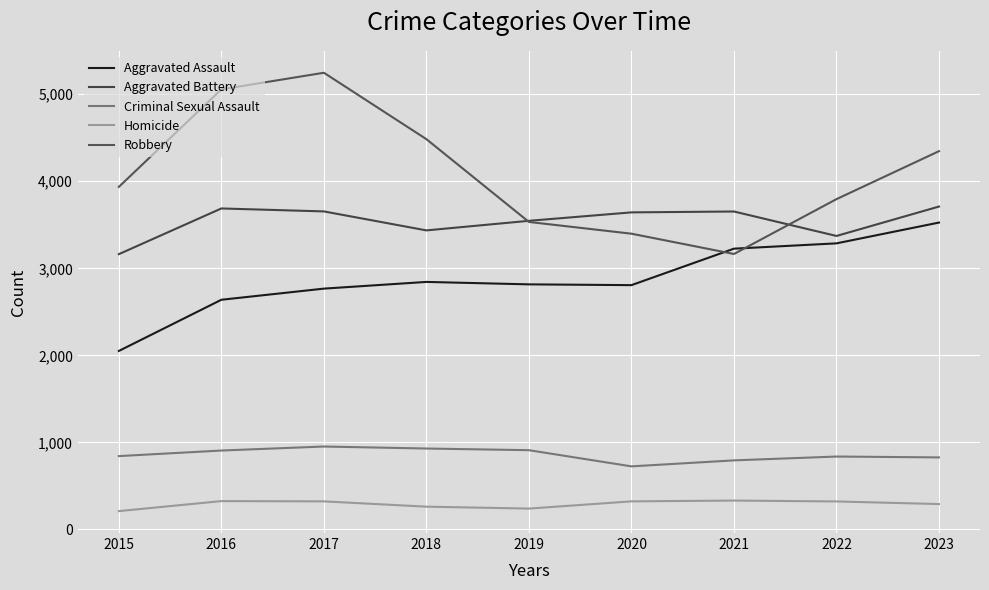

True or false: Aggravated Assault and Aggravated Battery cross at least once.

False